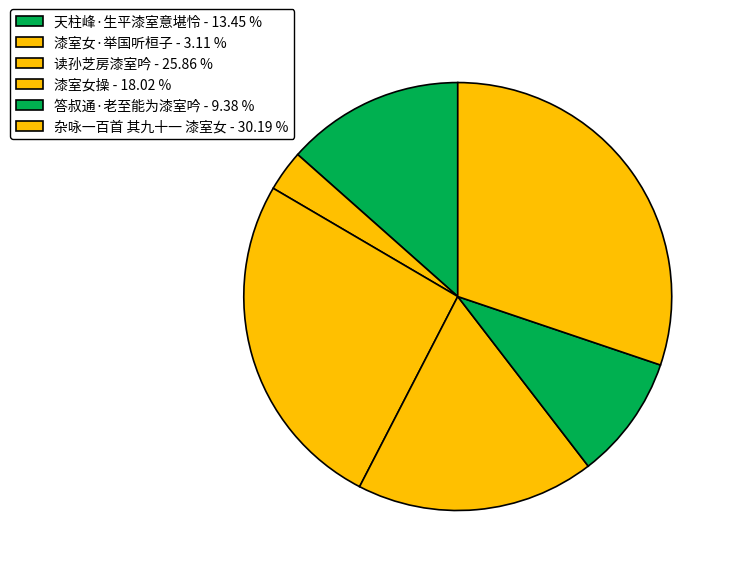

To the nearest percent, what is the difference between the largest and smallest slice percentages?

27%